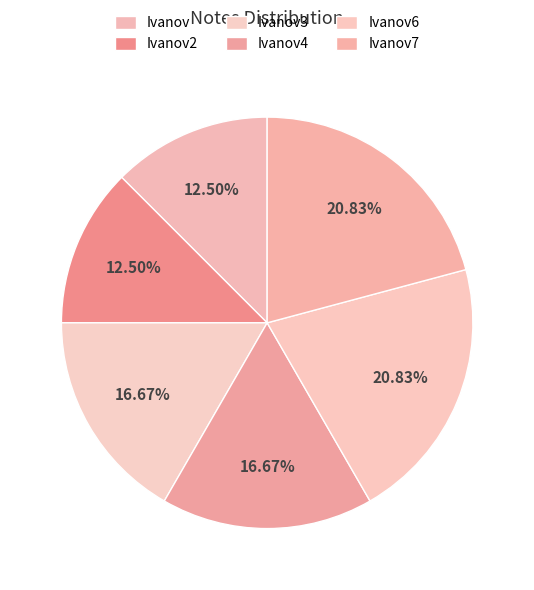

Does any single category account for the majority?

No